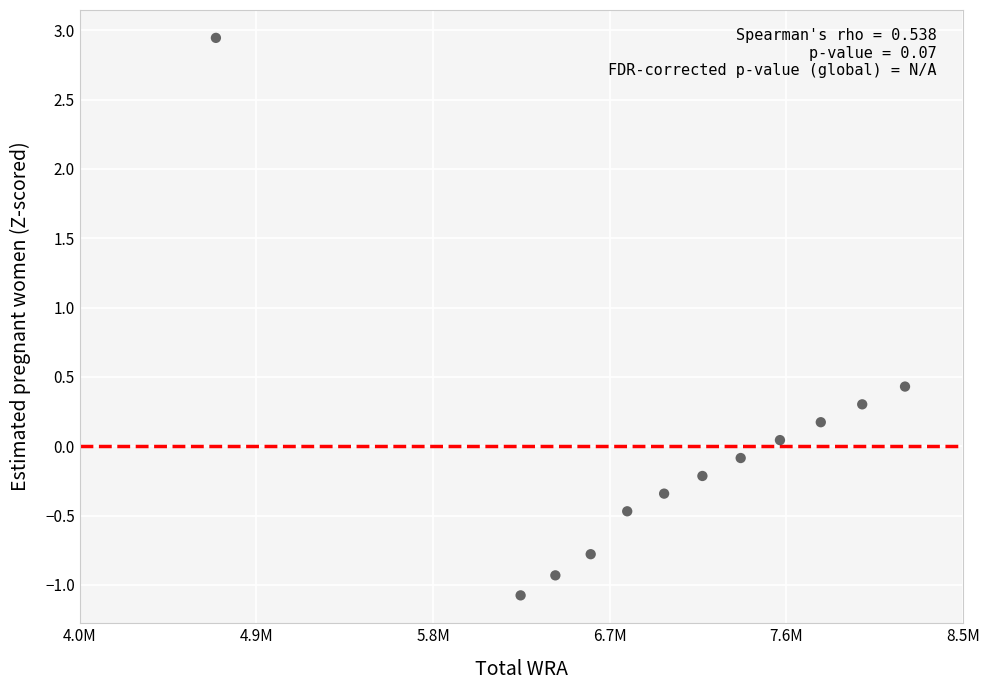

What is the range of Y values (max minus min)?

4.0